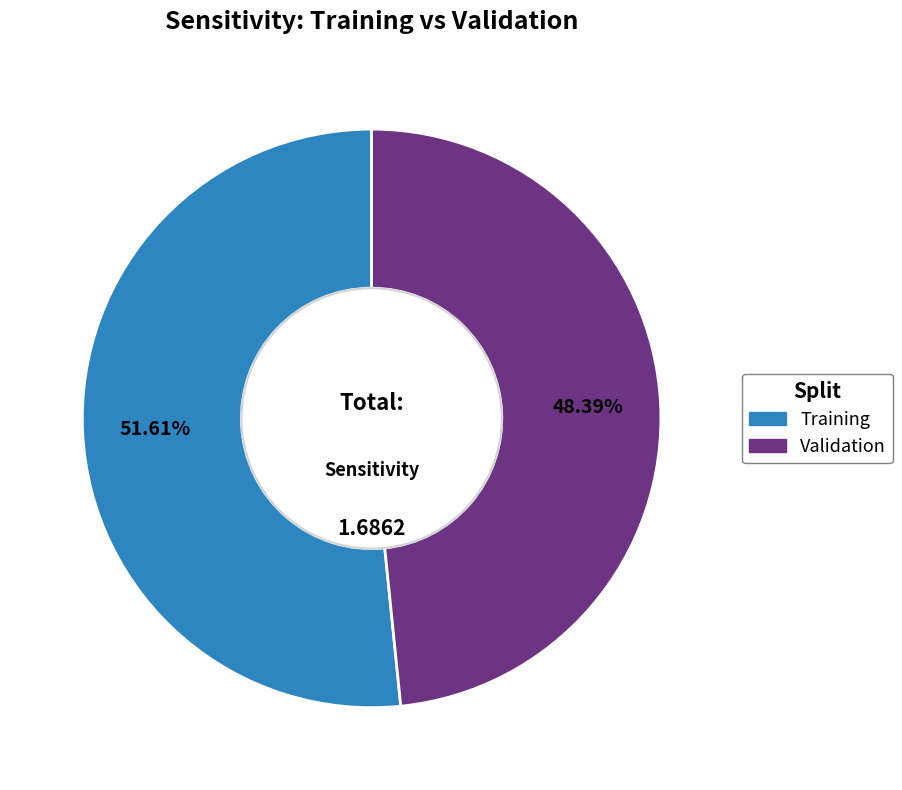

How many segments does this pie chart have?

2